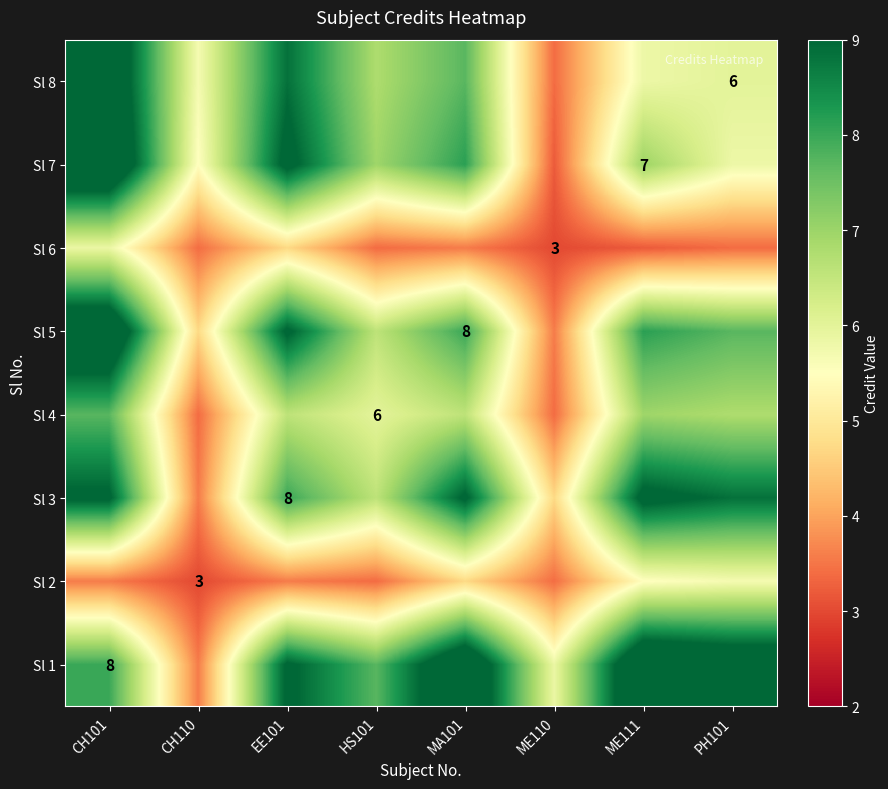

At ME110, list the series in order from largest to smallest.

Sl 1, Sl 3, Sl 5, Sl 2, Sl 8, Sl 4, Sl 7, Sl 6